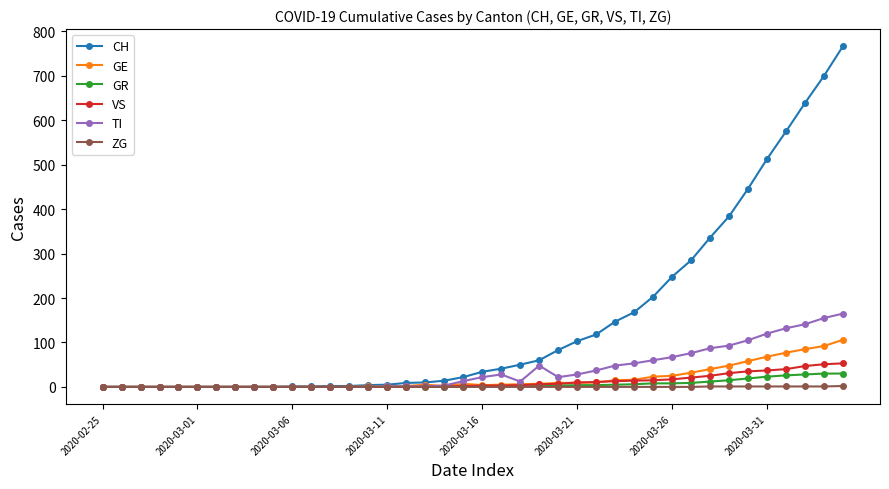

At how many categories does at least one series exceed 219?

10